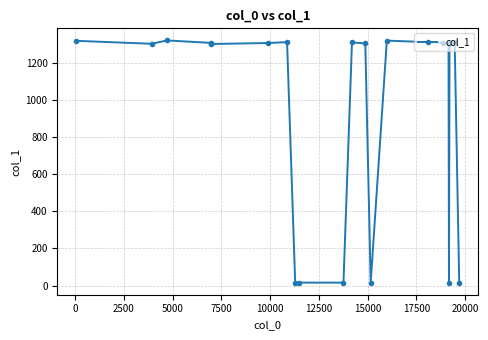

What is the sum of all values?

18419